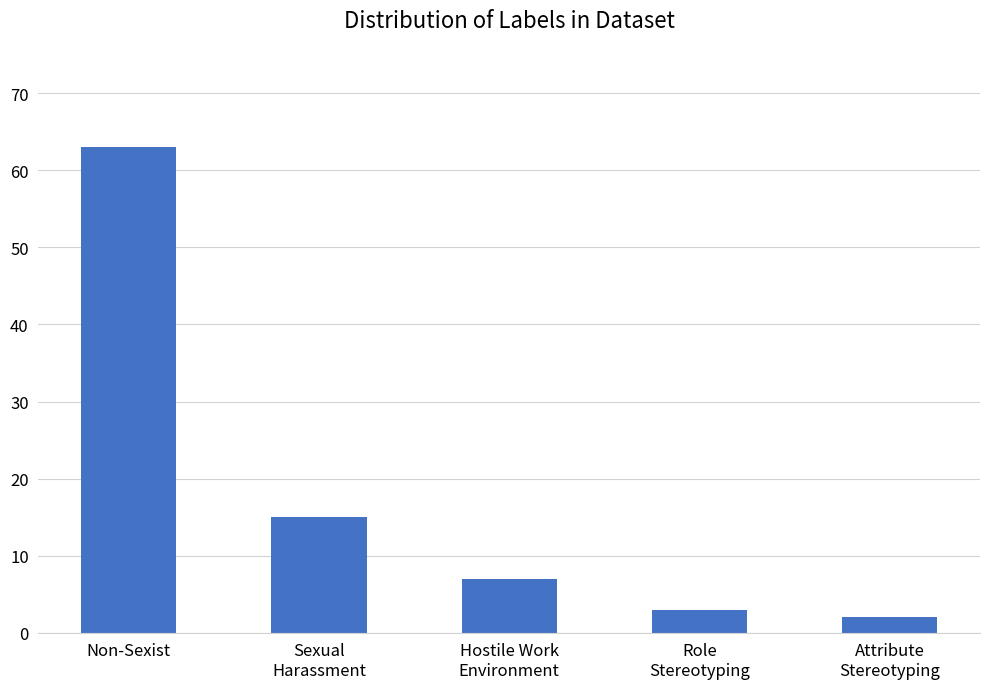

Reading left to right, what are all the values shown in this chart?

63	15	7	3	2